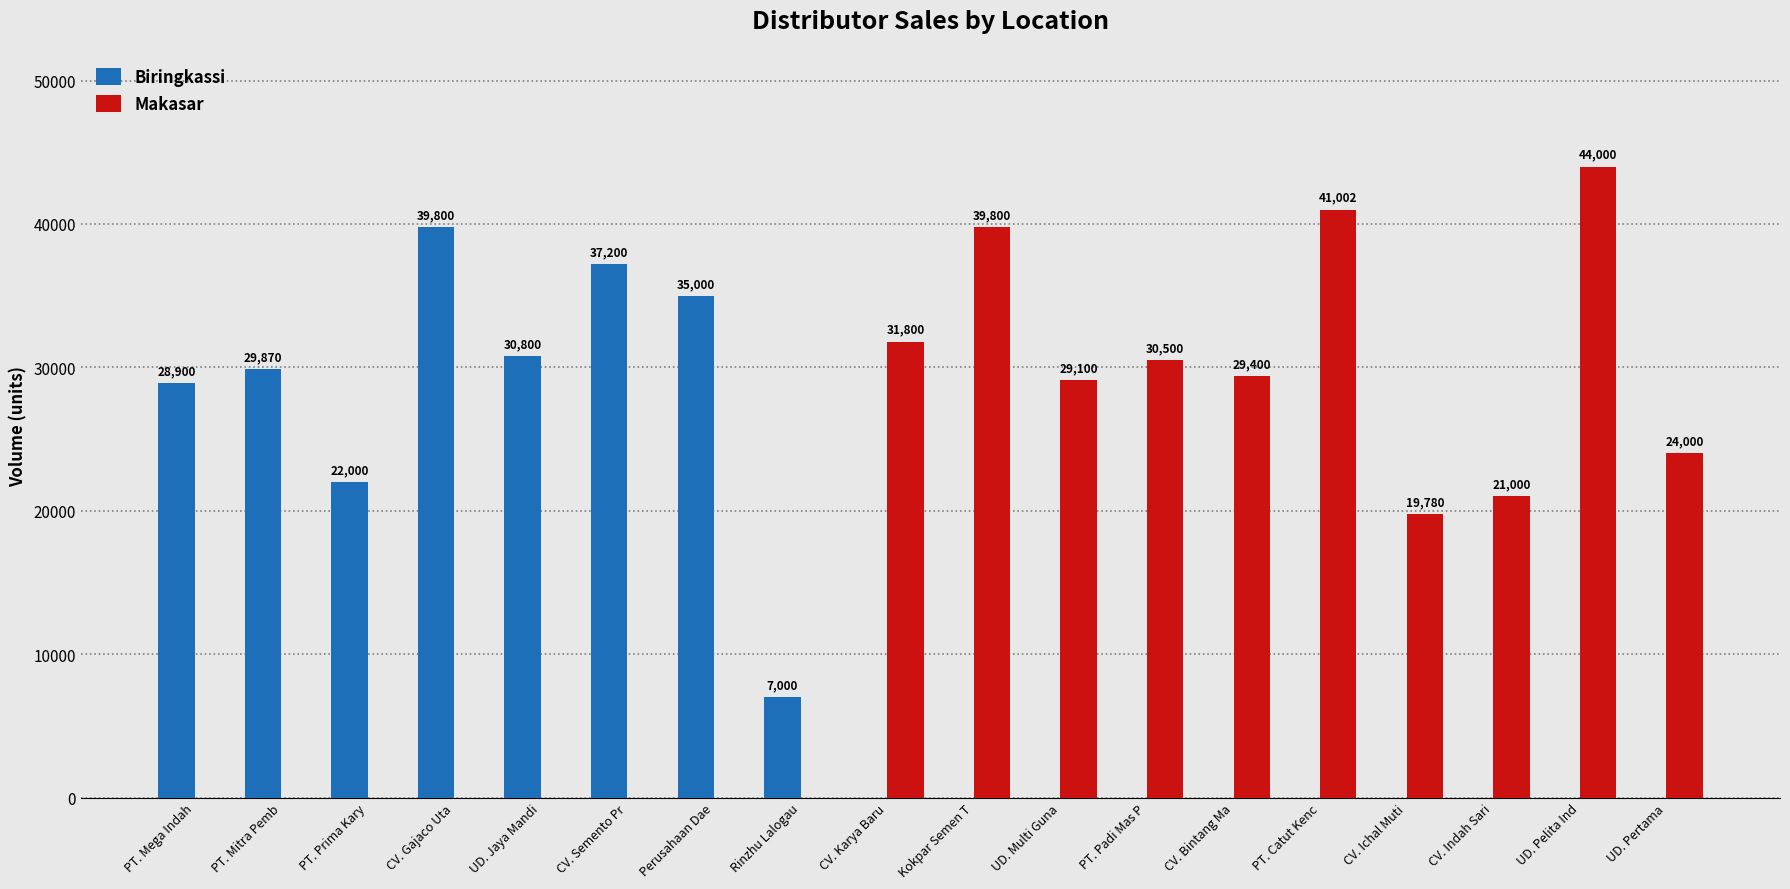

Is the value of Biringkassi at PT. Mitra Pemb greater than the value of Makasar at CV. Karya Baru?

No